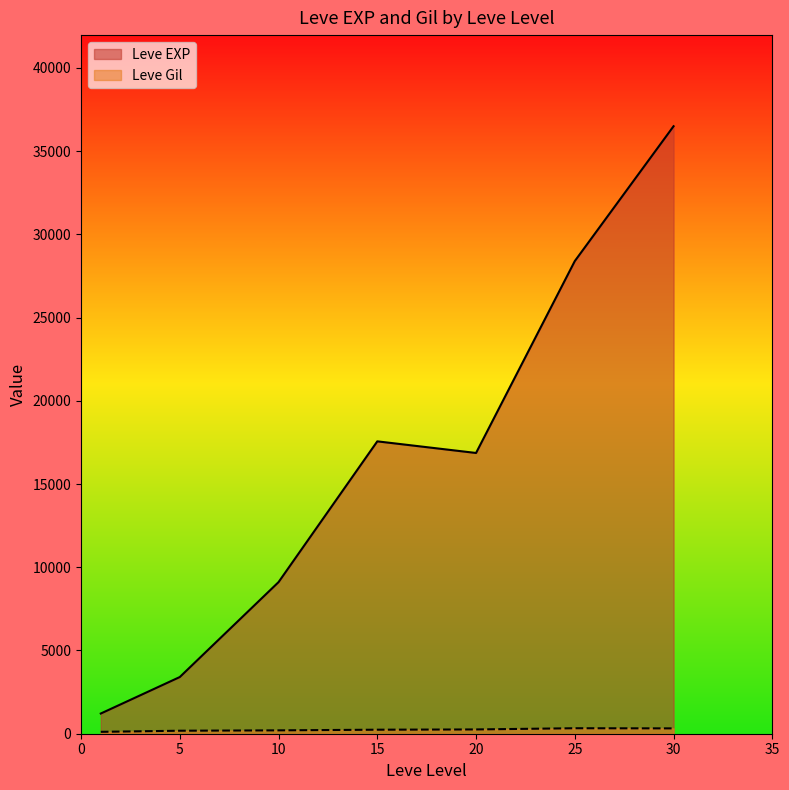

What is the lowest value of the Leve EXP series?

1213.3